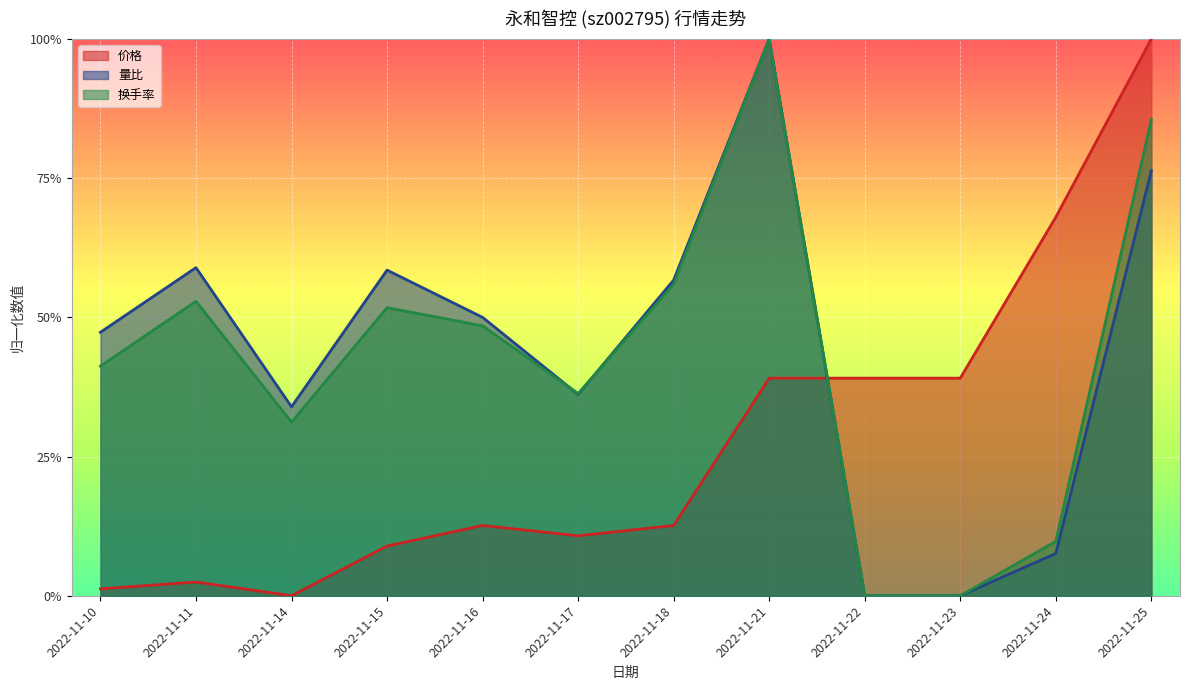

What is the maximum value for 换手率?

1.0